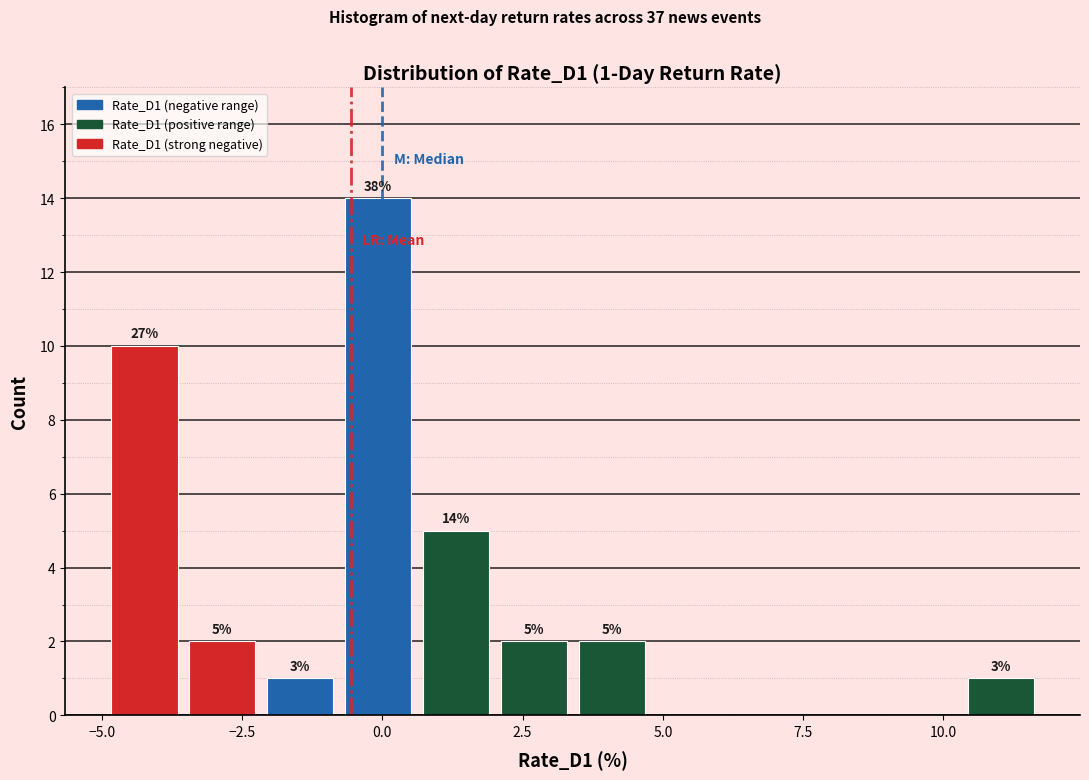

Read against the x-axis, roughly where is the centre of the tallest bar?

0.0